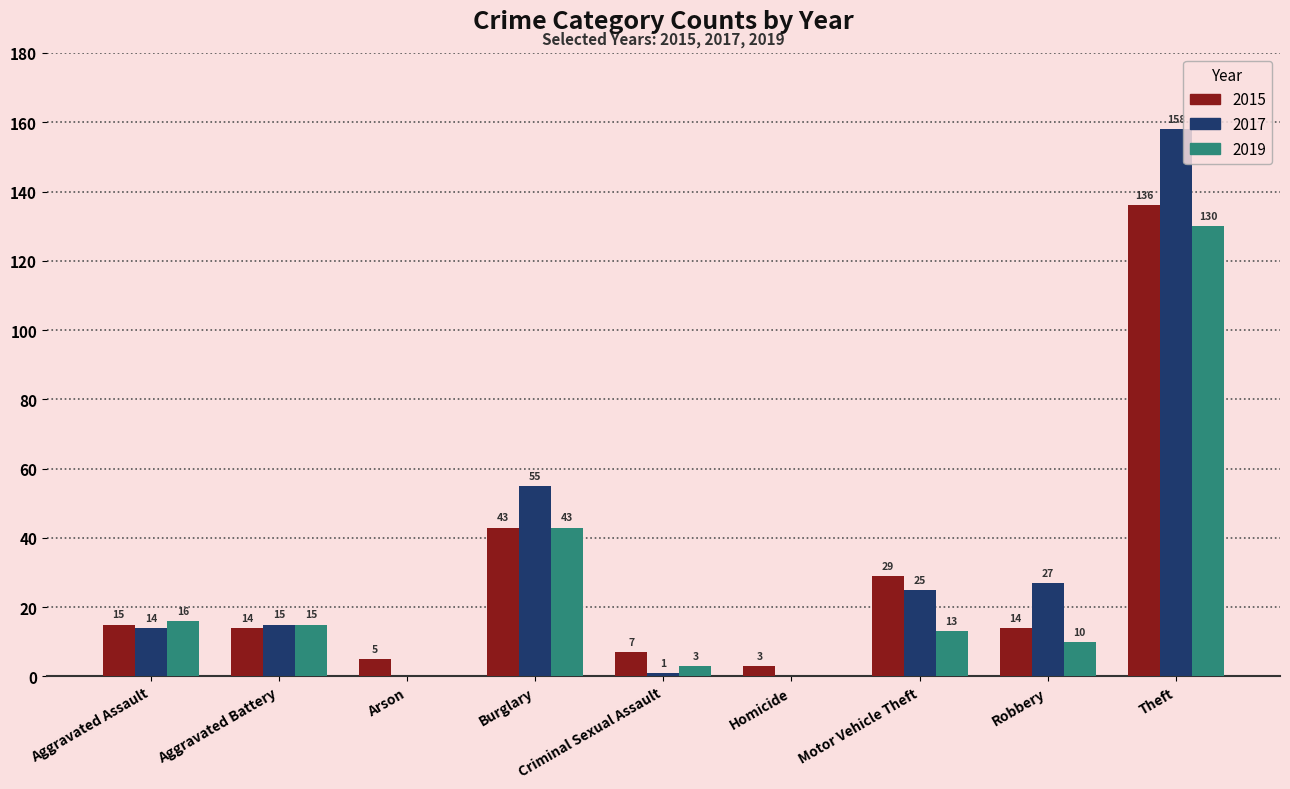

How many values in 2019 are above zero?

7